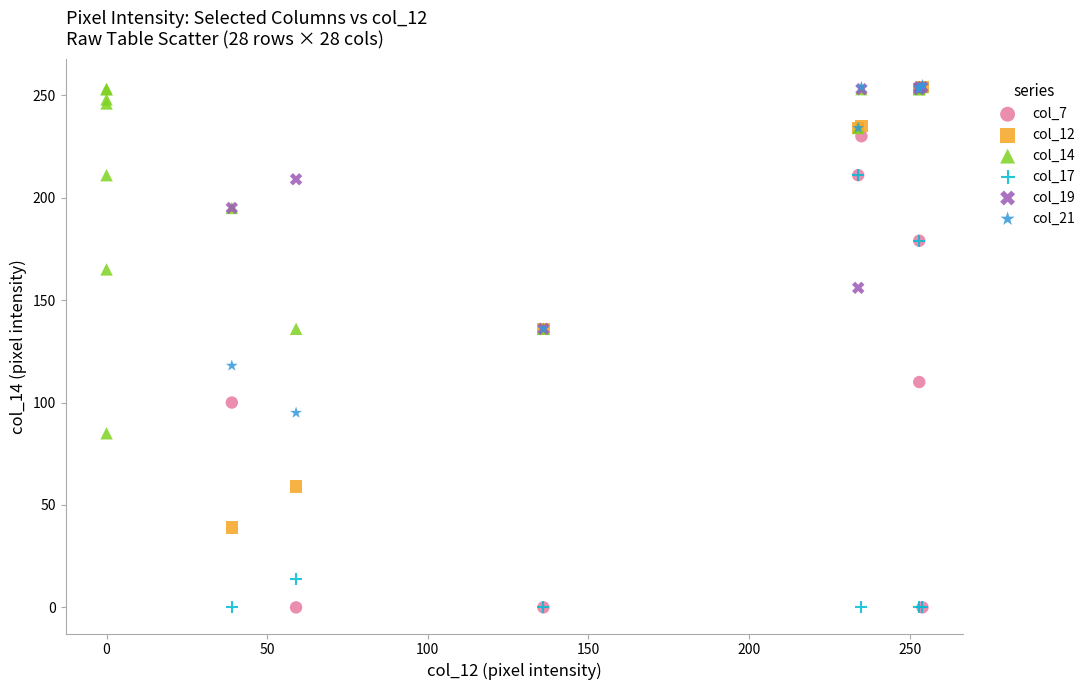

Which series has the largest Y range (max minus min)?

col_7